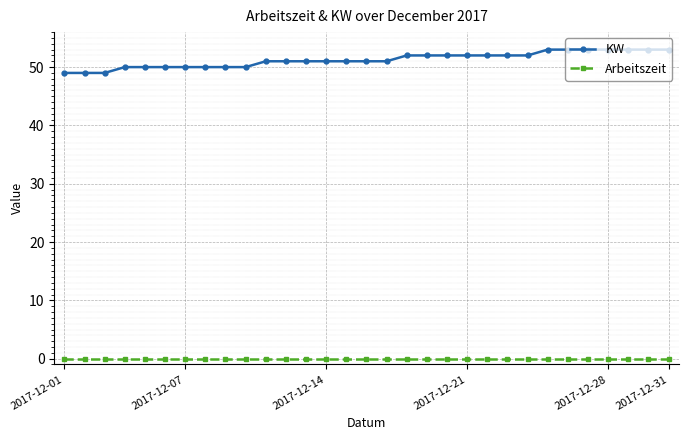

Which series has the widest spread of values?

KW